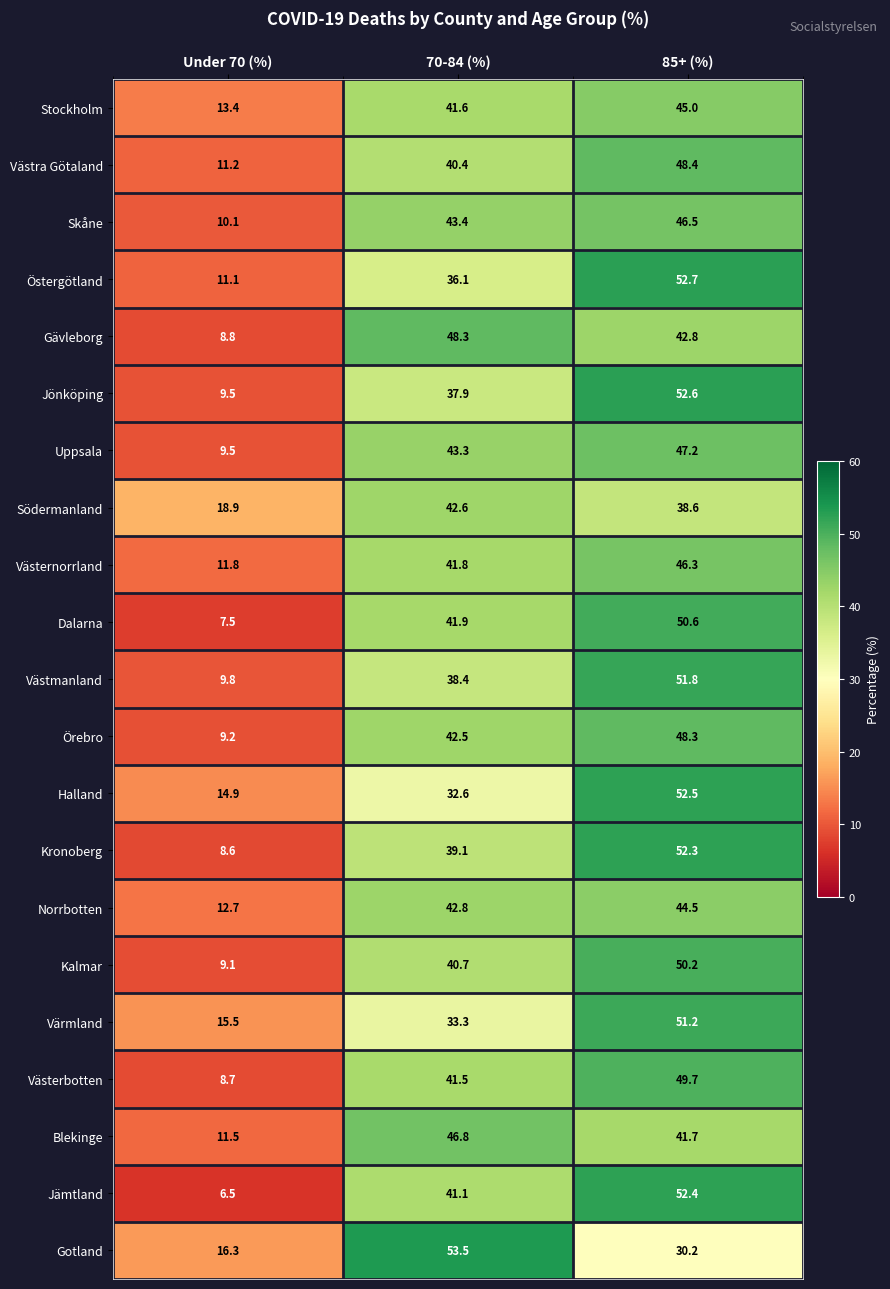

Which label corresponds to the largest value in the chart?

70-84 (%)